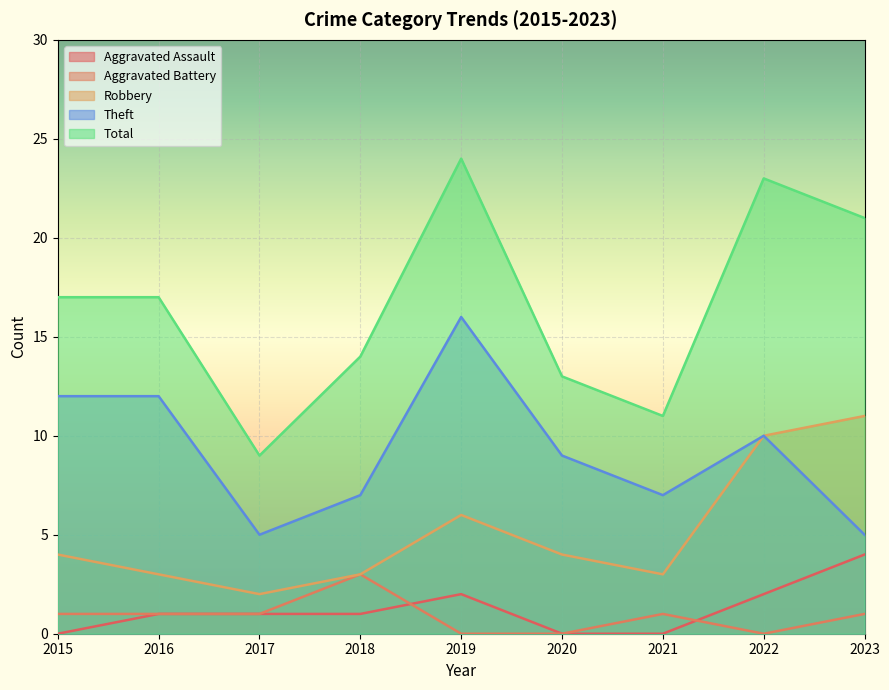

How many data points does each series have?

9